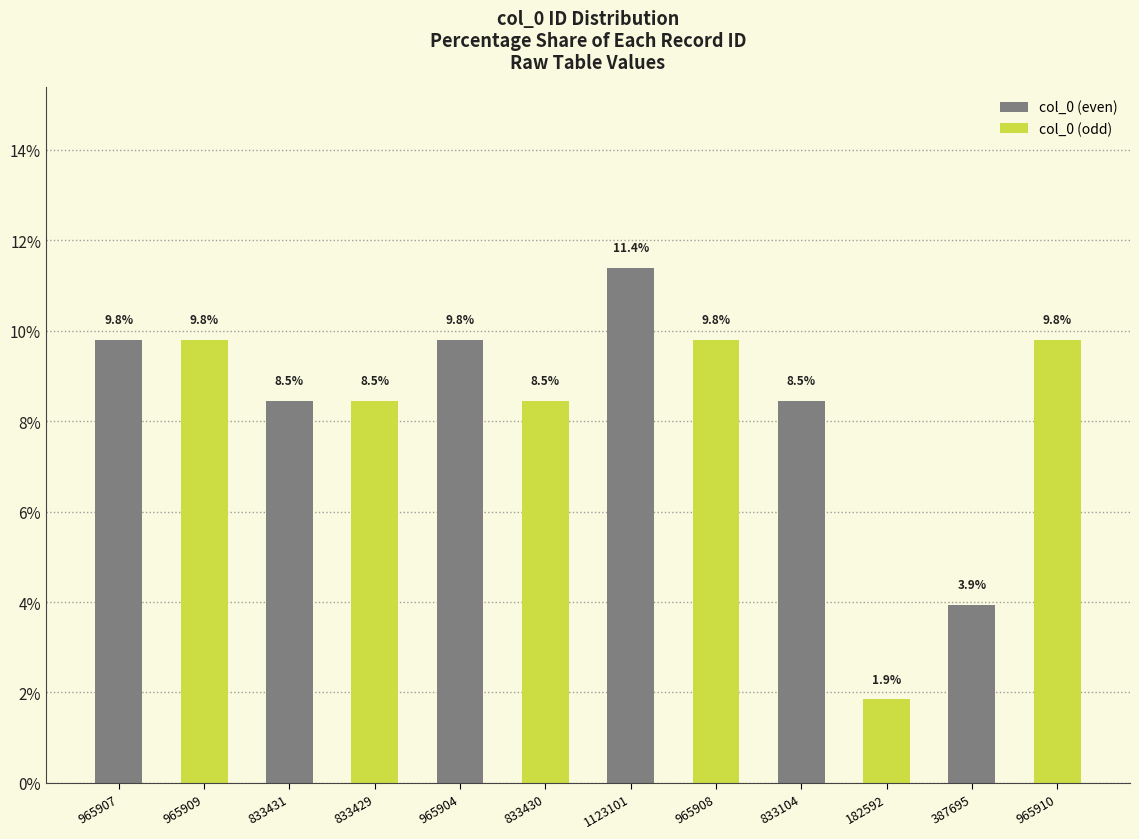

Which series has the largest total across all categories?

col_0 (even)